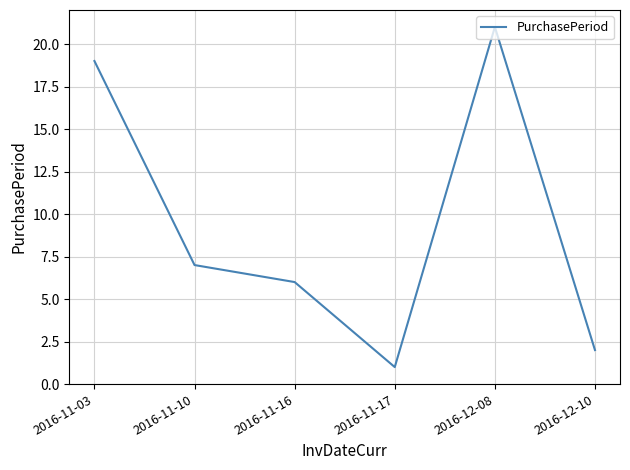

Where is the first local maximum?

2016-12-08